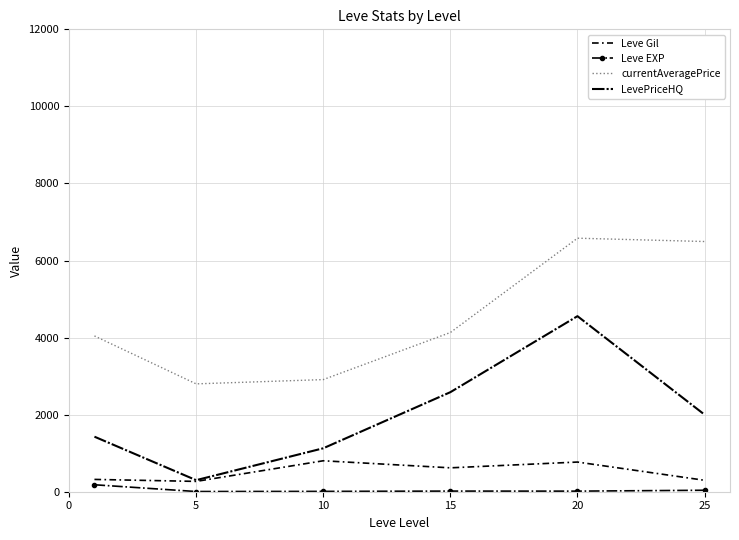

True or false: LevePriceHQ and Leve EXP intersect in this chart.

False